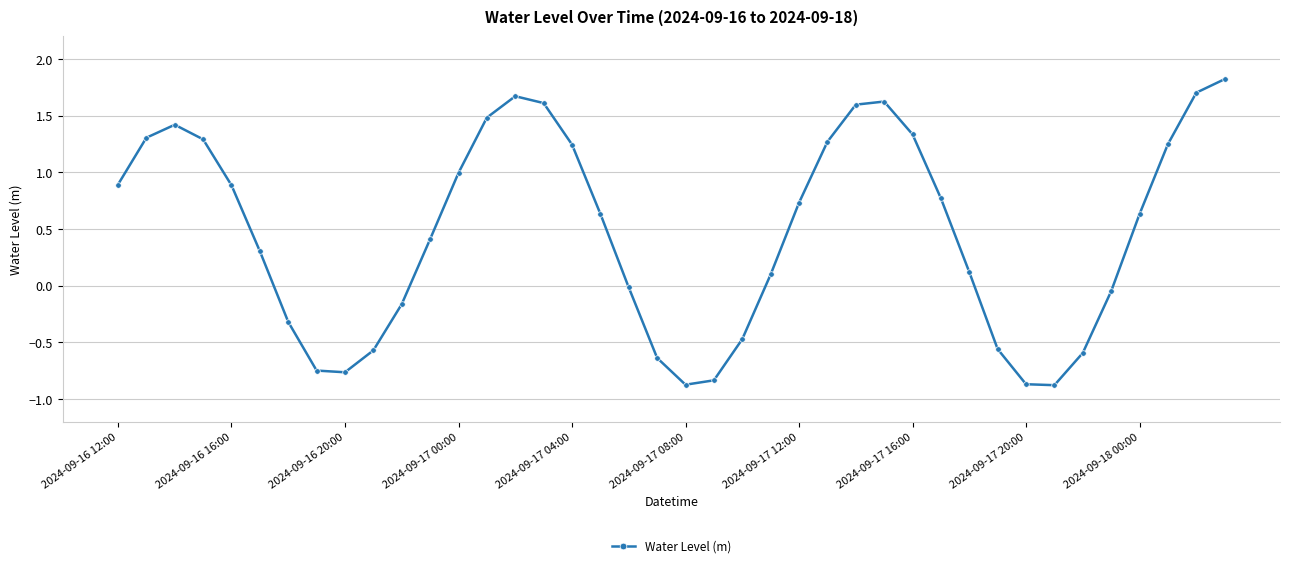

What is the difference between the maximum and minimum values?

2.7